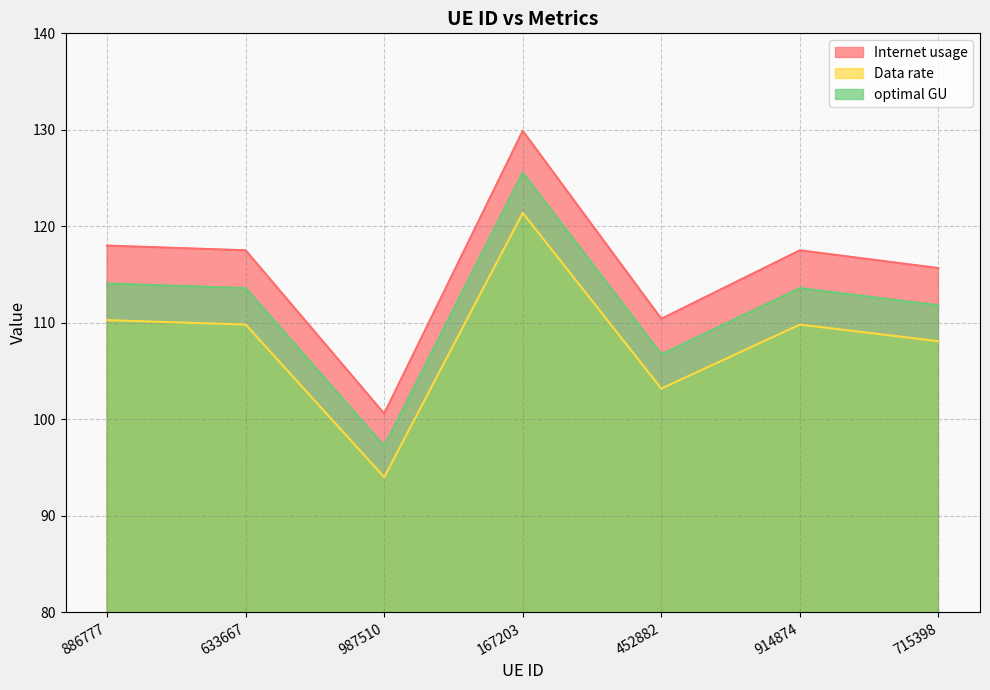

What are all the series names shown in the legend?

Internet usage, Data rate, optimal GU